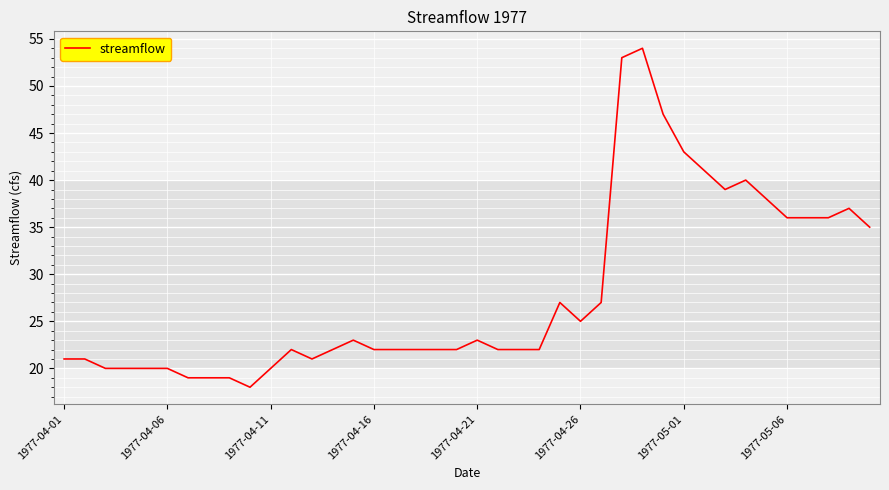

What is the difference between the maximum and minimum values?

36